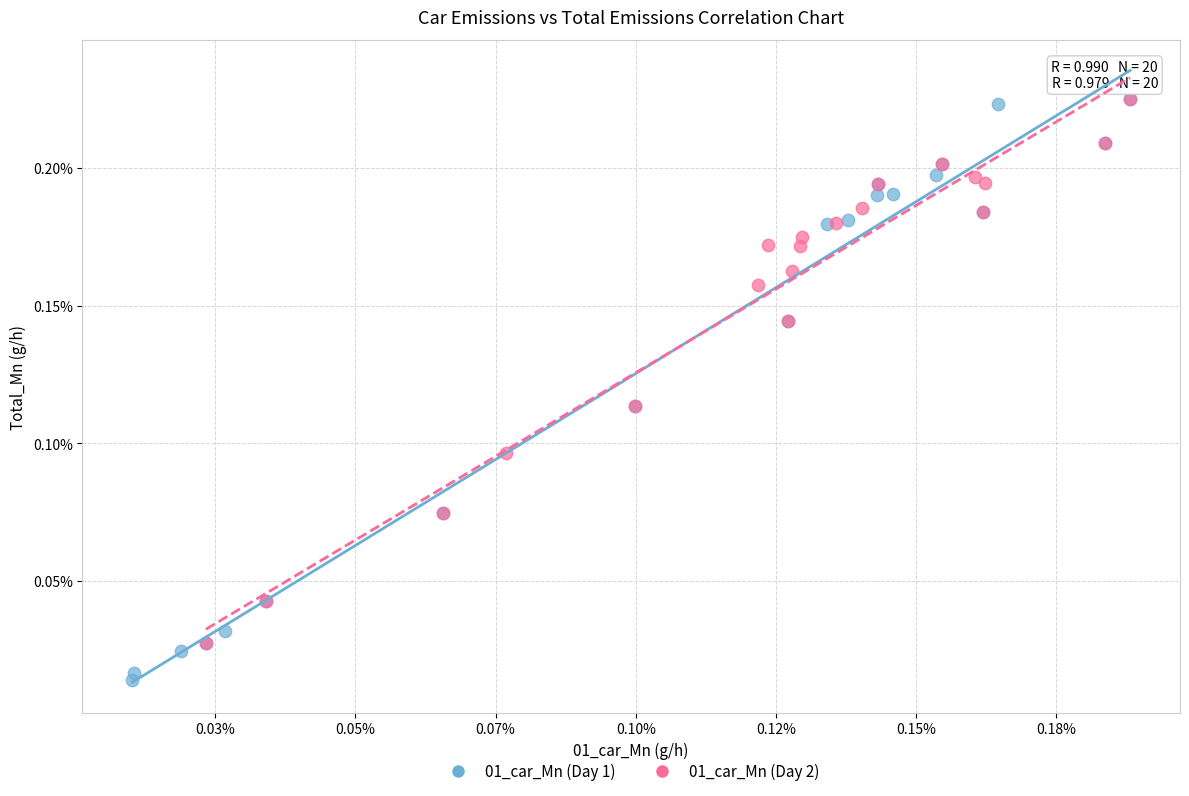

Which series reaches the minimum Y coordinate?

01_car_Mn (Day 1)